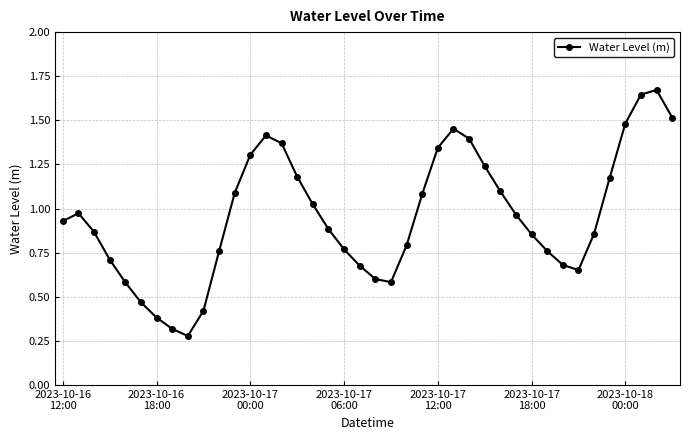

What is the sum of all values?

38.2